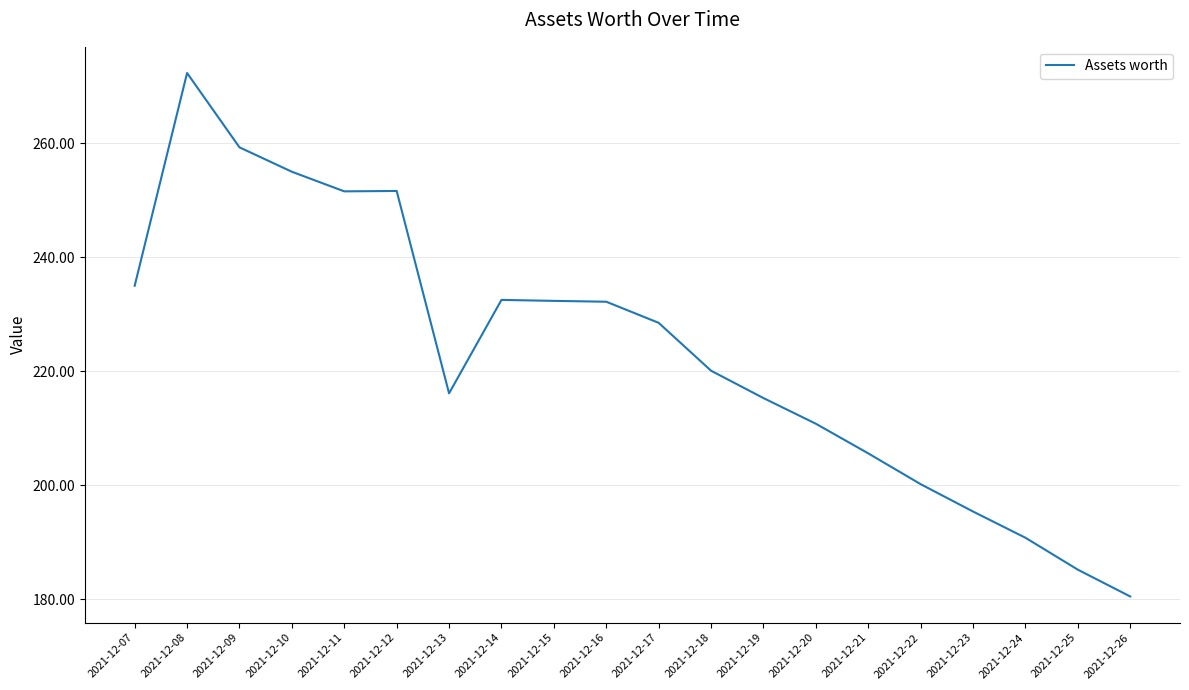

Does the chart display data point markers on the line(s)?

No